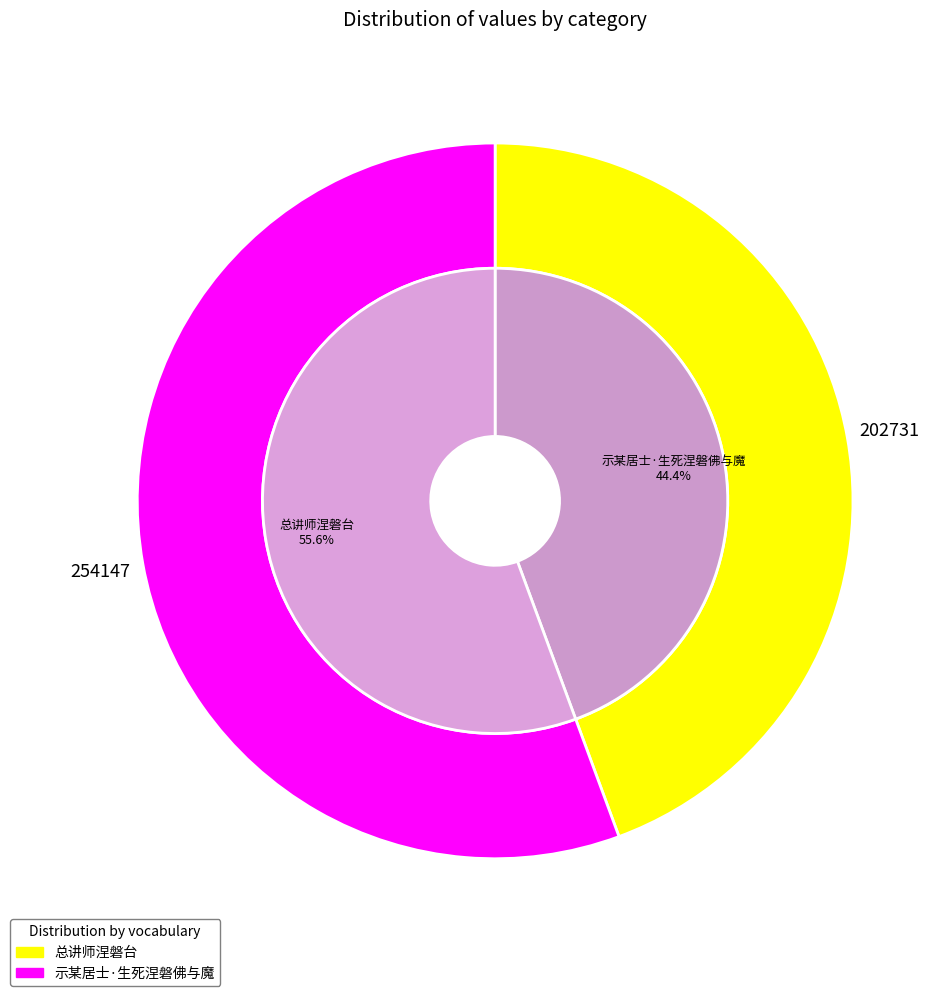

To the nearest percent, what is the average slice percentage?

50%